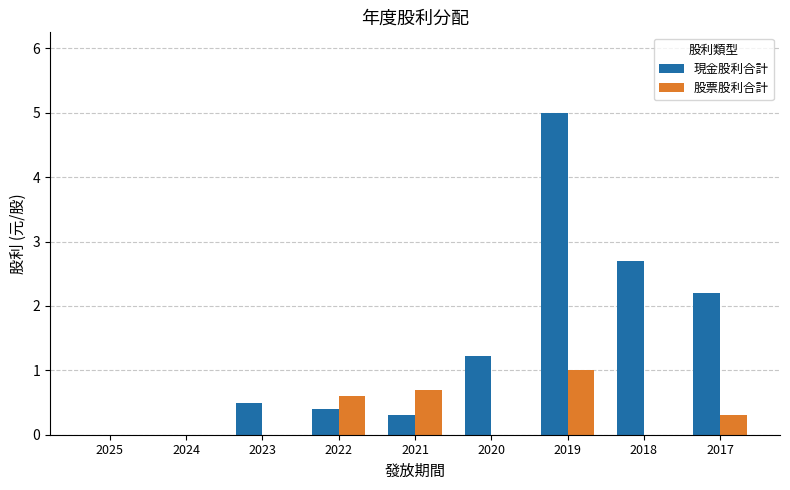

What is the highest value of the 現金股利合計 series?

5.0